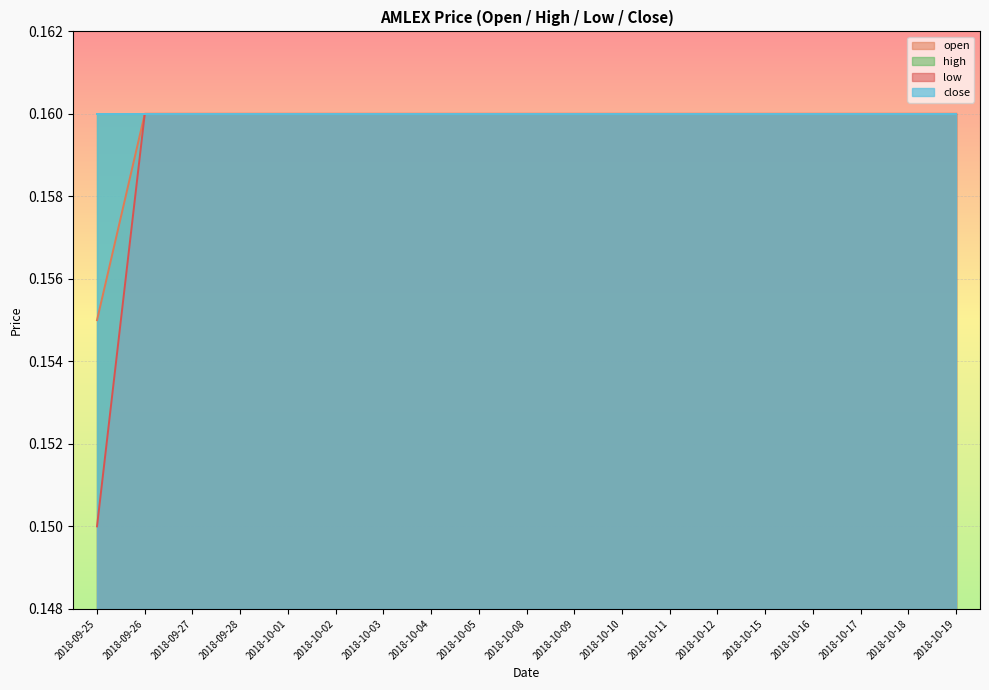

What is the label of the 15th point from the right?

2018-10-01